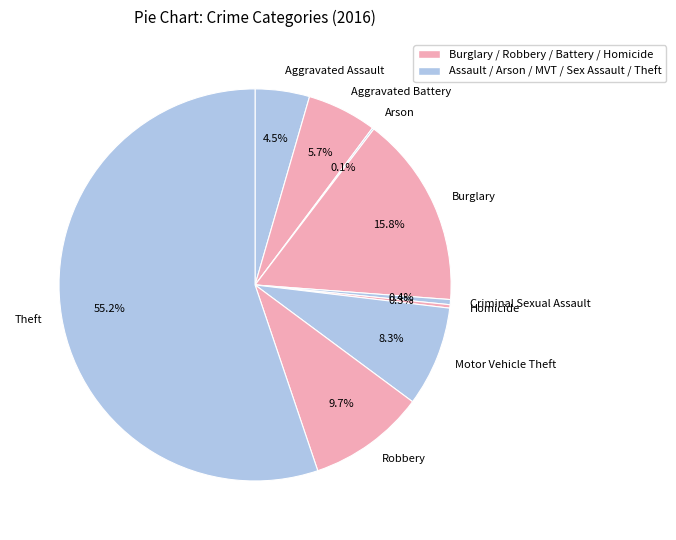

Does Theft account for over 50% of the chart?

Yes